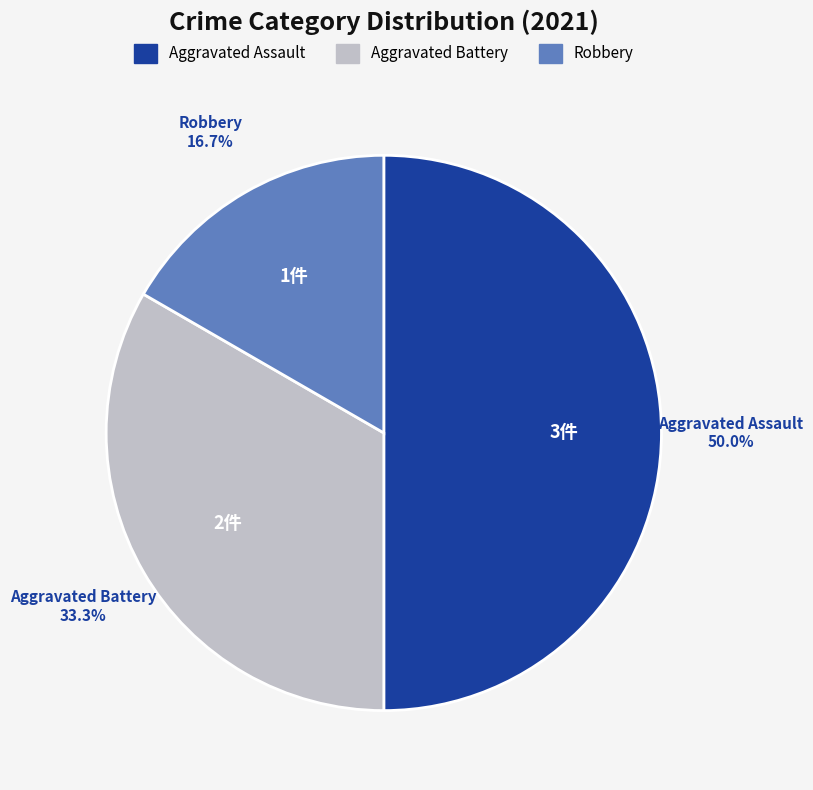

How many slices are in this pie chart?

3